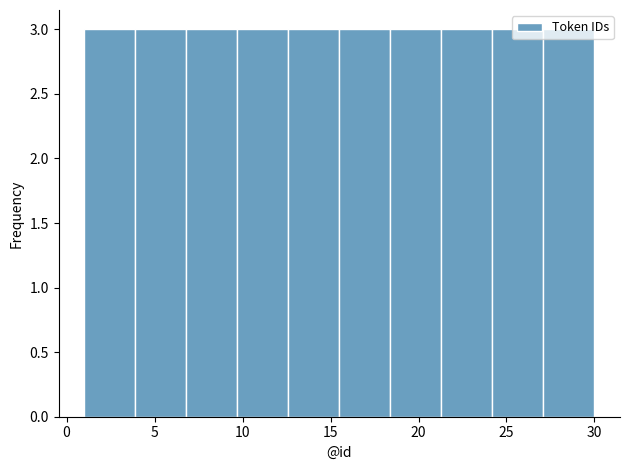

Reading left to right, list every bar in this chart as the range it spans on the x-axis followed by its height. Neither the bar edges nor the heights are printed on the chart, so give them approximately, as read against the axes.

1.0 to 3.9: 3
3.9 to 6.8: 3
6.8 to 9.7: 3
9.7 to 12.6: 3
12.6 to 15.5: 3
15.5 to 18.4: 3
18.4 to 21.3: 3
21.3 to 24.2: 3
24.2 to 27.1: 3
27.1 to 30.0: 3